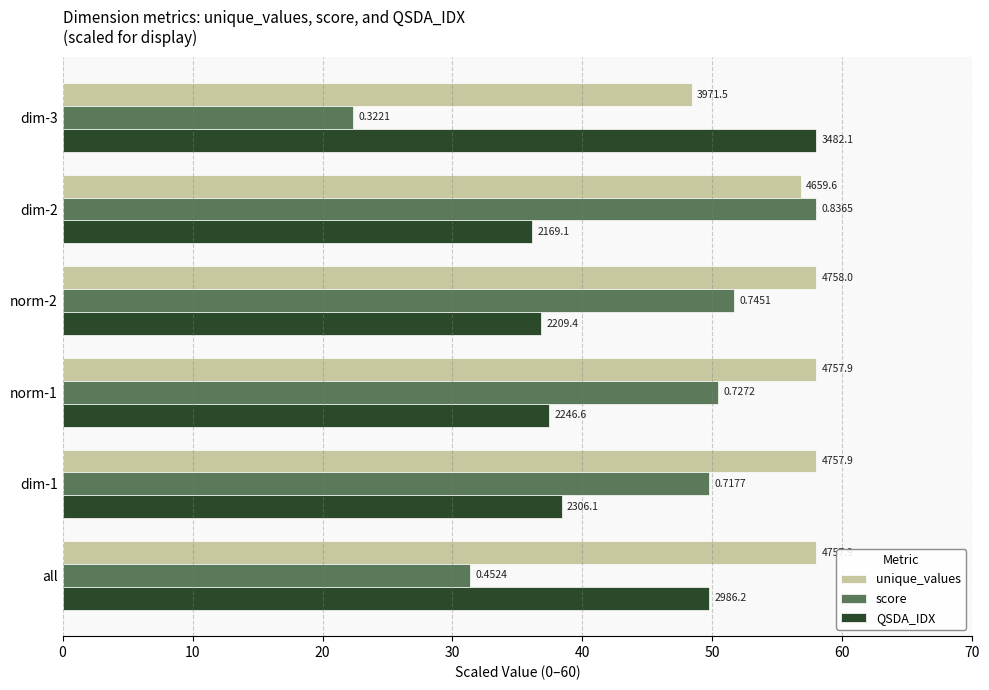

What is the lowest value of the QSDA_IDX series?

36.1